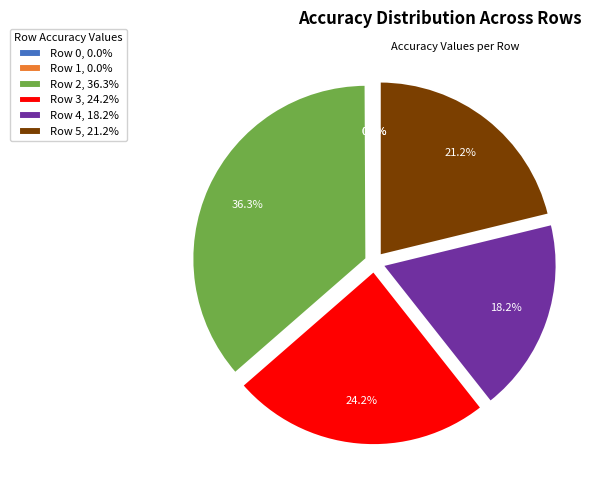

What is the total percentage of Row 3, 24.2% and Row 2, 36.3%?

60.6%